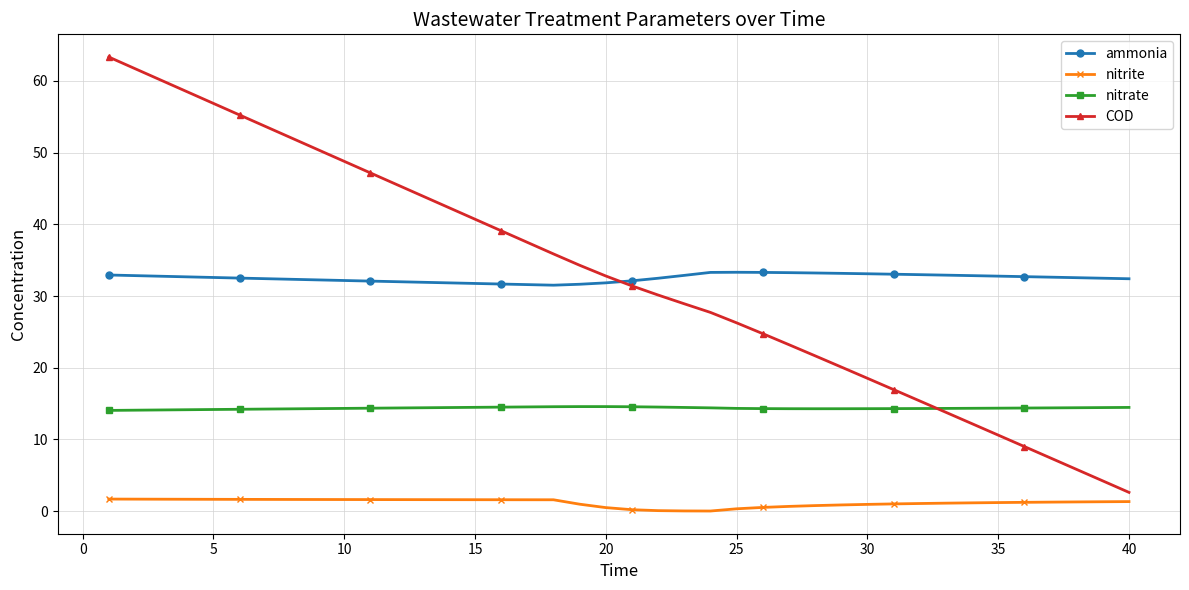

Which series has the largest range (max minus min)?

COD